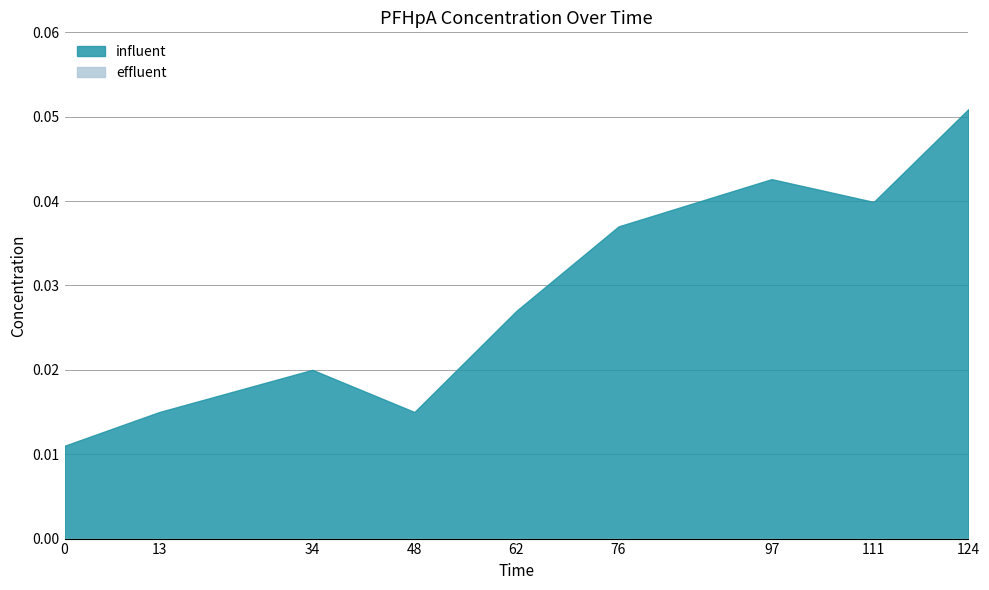

Reading left to right, extract all data points from this chart.

influent: 0=0.0	13=0.0	34=0.0	48=0.0	62=0.0	76=0.0	97=0.0	111=0.0	124=0.1
effluent: 0=0.0	13=0.0	34=0.0	48=0.0	62=0.0	76=0.0	97=0.0	111=0.0	124=0.0